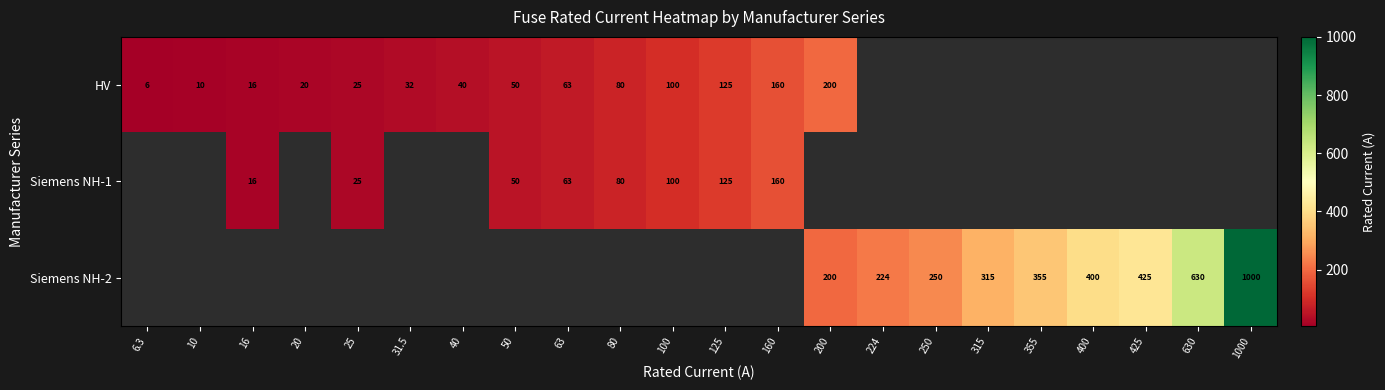

Which series changed the most between 16 and 63?

row_0